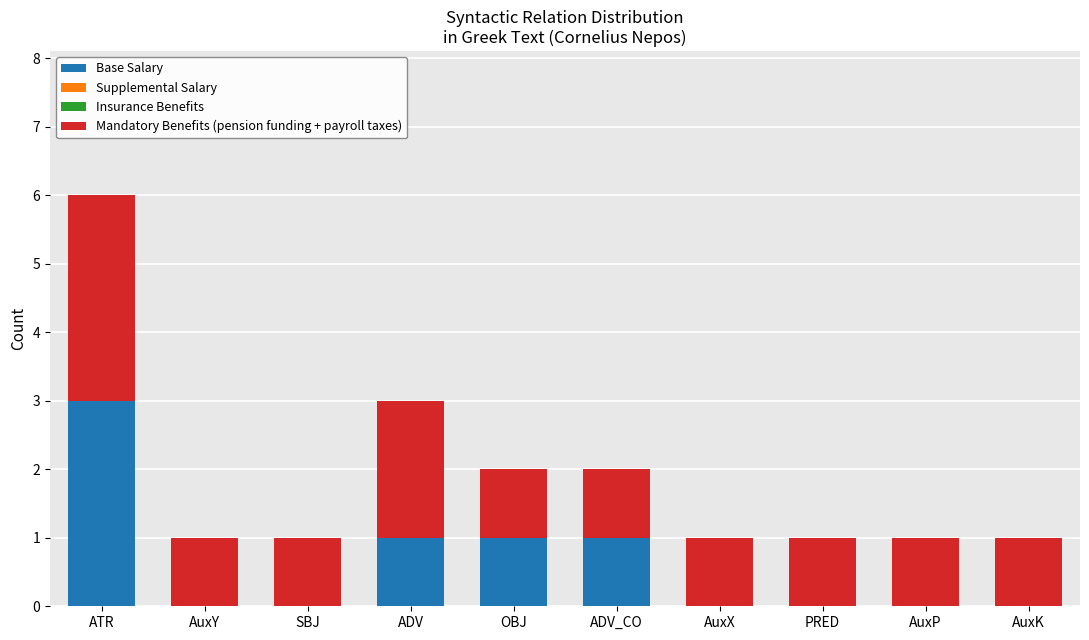

Reading left to right, transcribe the values for Base Salary.

ATR=3	AuxY=0	SBJ=0	ADV=1	OBJ=1	ADV_CO=1	AuxX=0	PRED=0	AuxP=0	AuxK=0